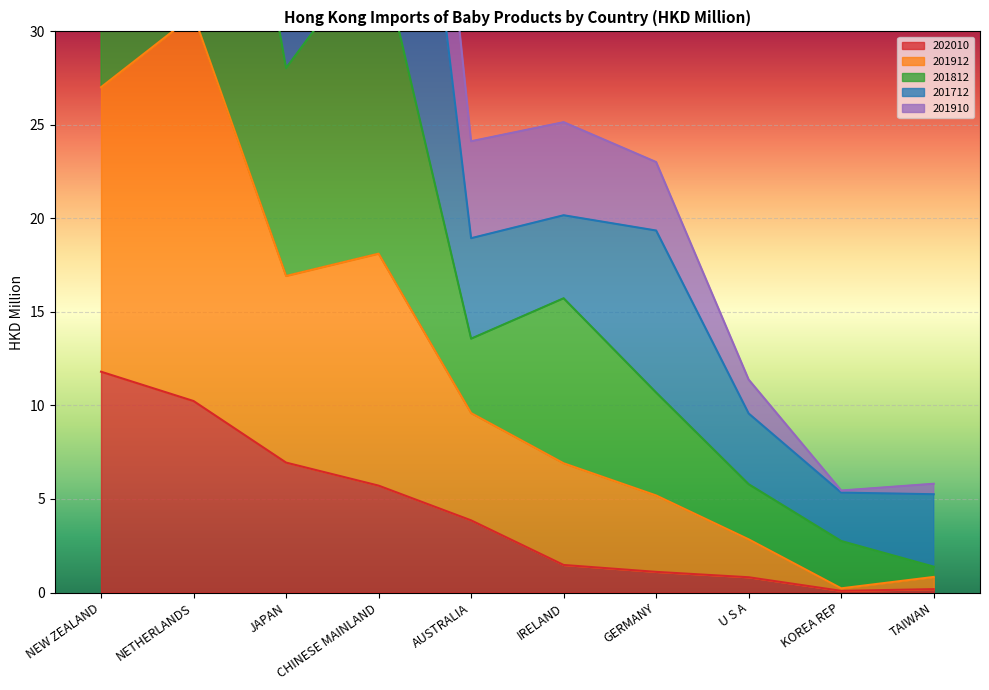

What is the maximum value for 202010?

11.8